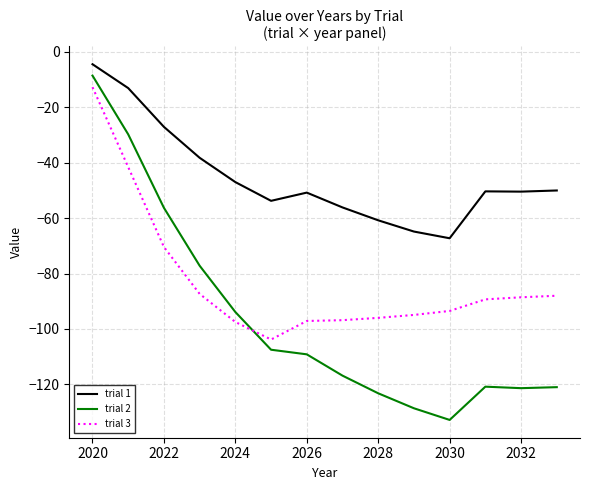

List the series in order of their overall mean, lowest first.

trial 2, trial 3, trial 1